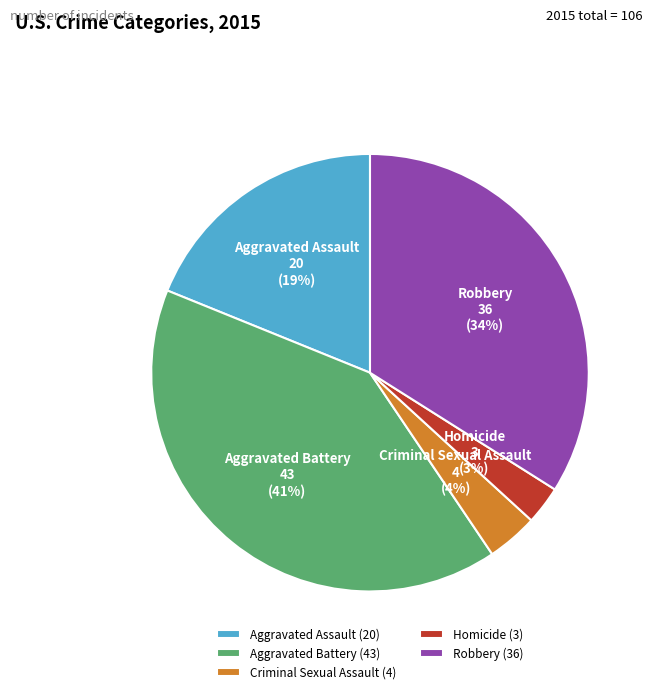

What is the smallest slice in the pie chart?

Homicide